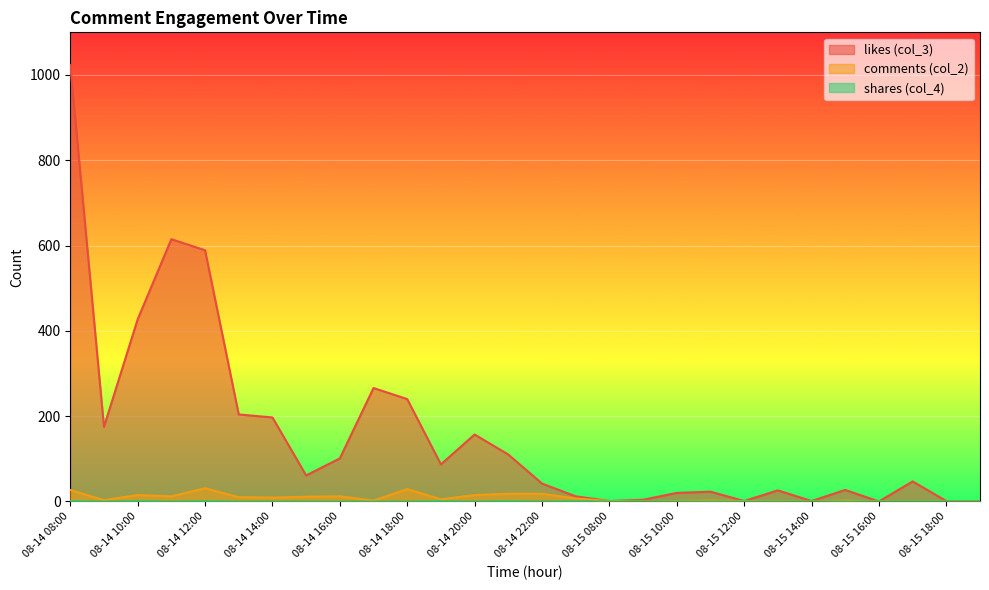

Where does the comments (col_2) series first go above 5?

08-14 08:00